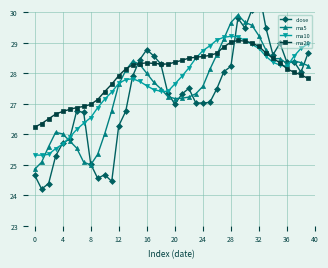

What is the value of the ma20 point at the 6th from the left?

26.8